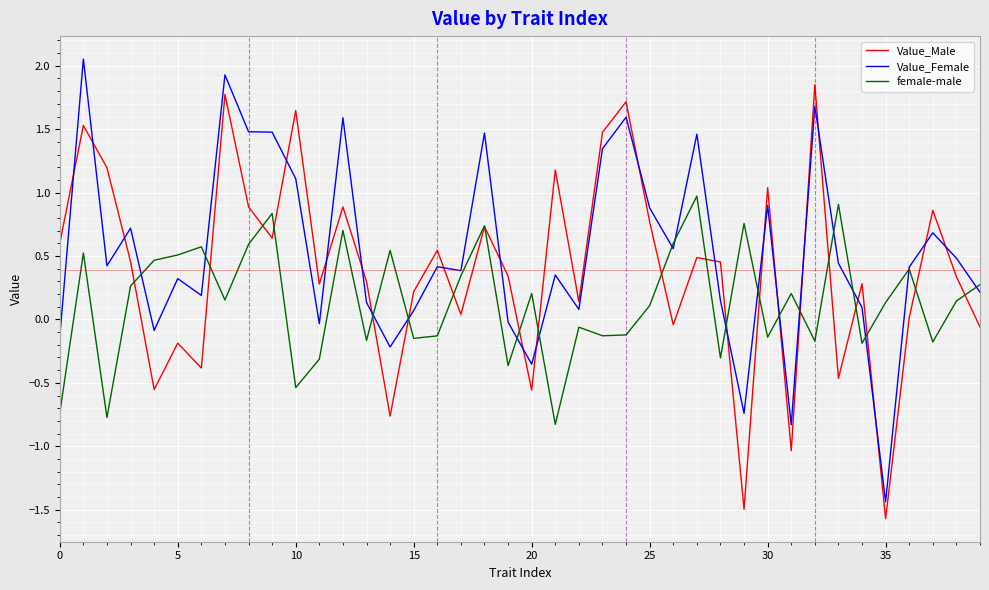

List the series in order of their overall mean, highest first.

Value_Female, Value_Male, female-male